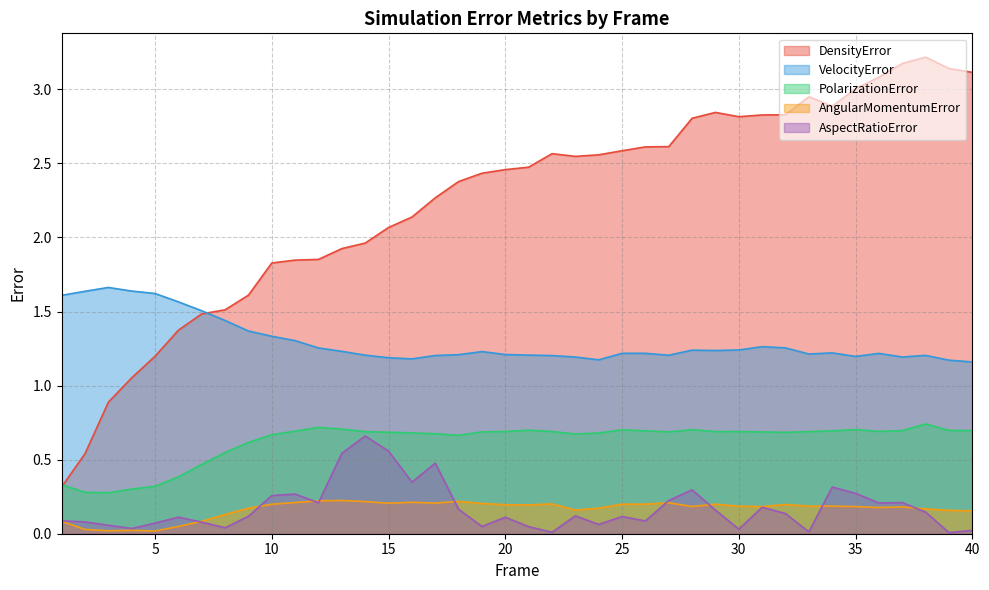

What is the difference between the DensityError values at 3 and 32?

1.9